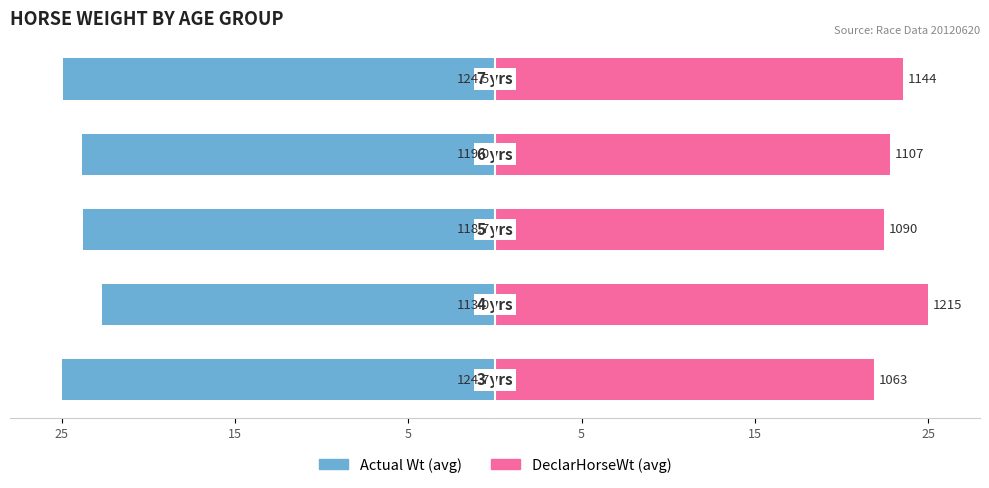

What is the difference between the highest and lowest values at 25?

46.9